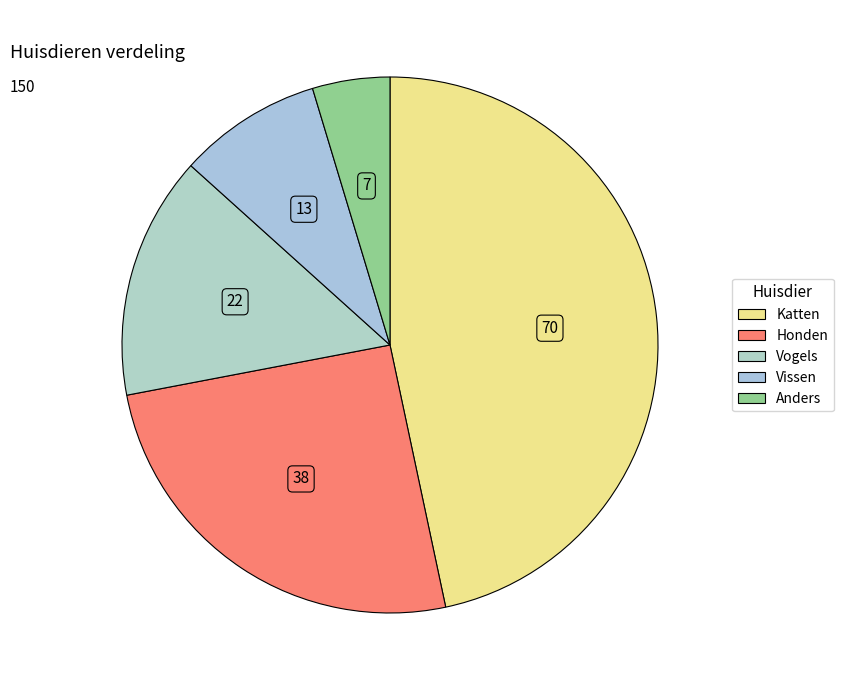

Count the number of slices in the pie.

5